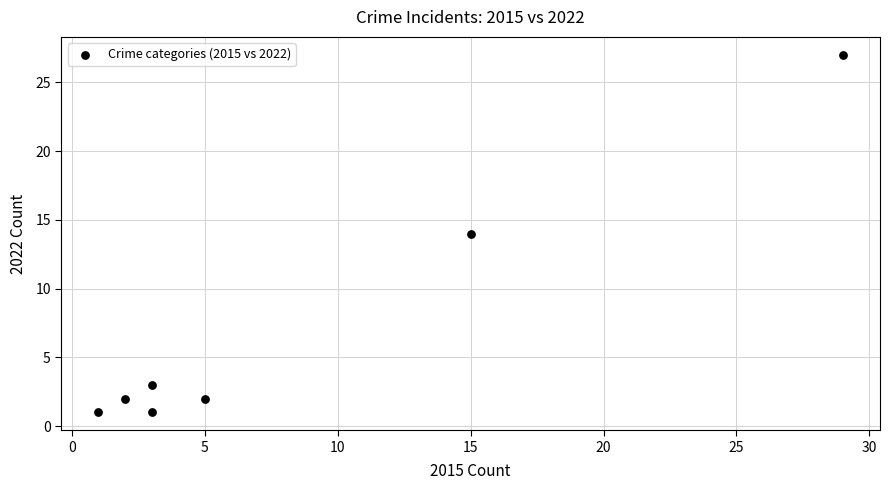

What is the average Y value?

7